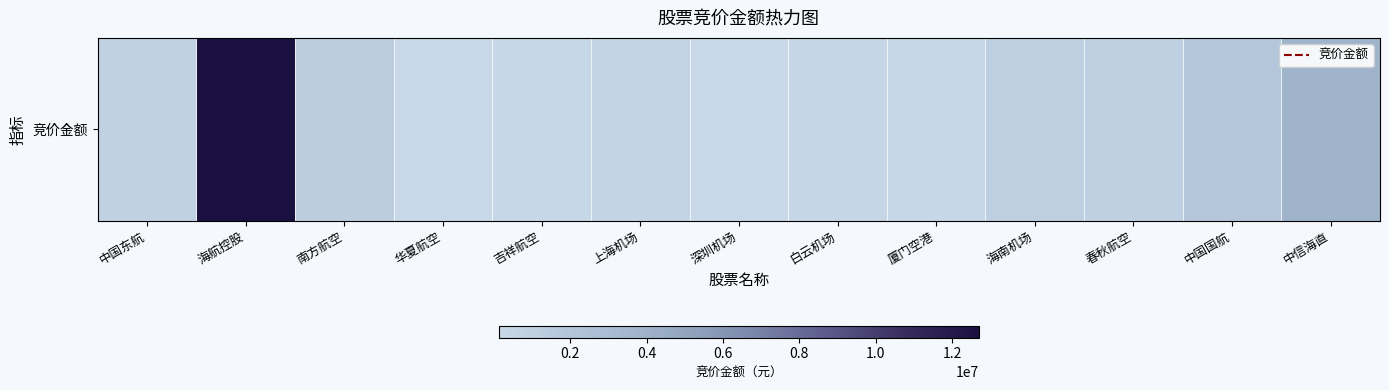

Reading left to right, what are all the values shown in this chart?

中国东航=791032	海航控股=12700528	南方航空=1245289	华夏航空=172368	吉祥航空=247808	上海机场=571478	深圳机场=132246	白云机场=303264	厦门空港=193570	海南机场=1032925	春秋航空=956930	中国国航=1864380	中信海直=3904006